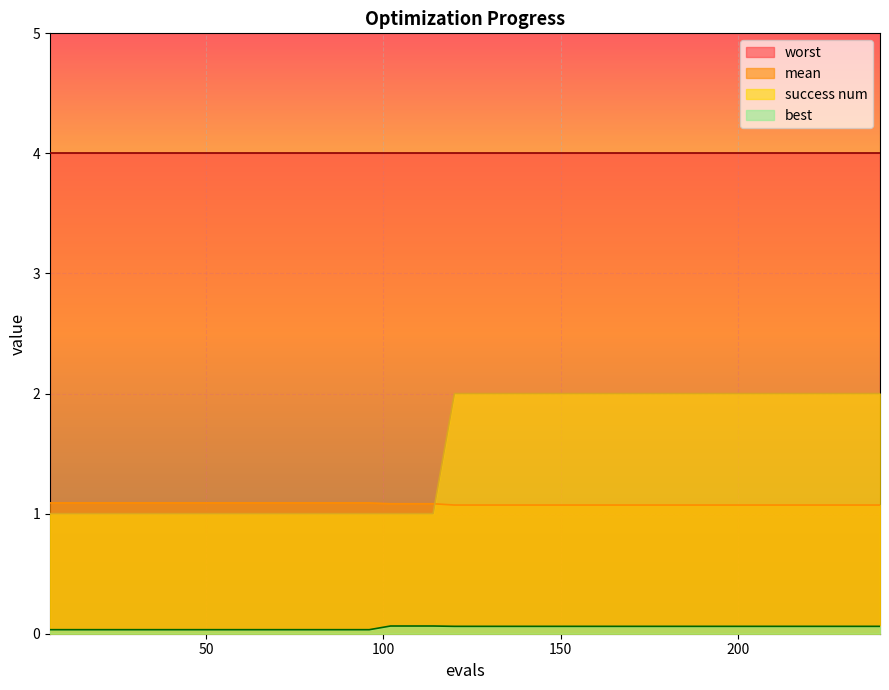

How many success num values are between 1 and 2?

40